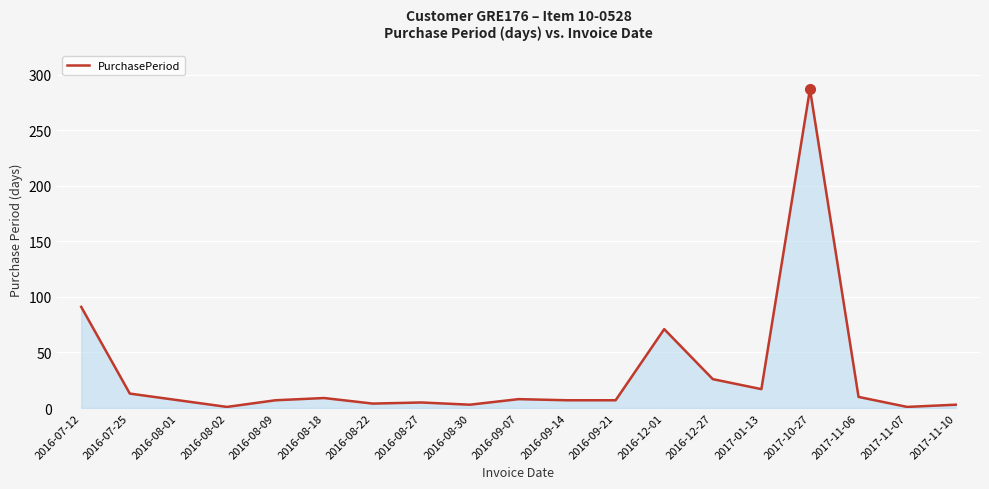

What is the difference between the maximum and minimum values?

286